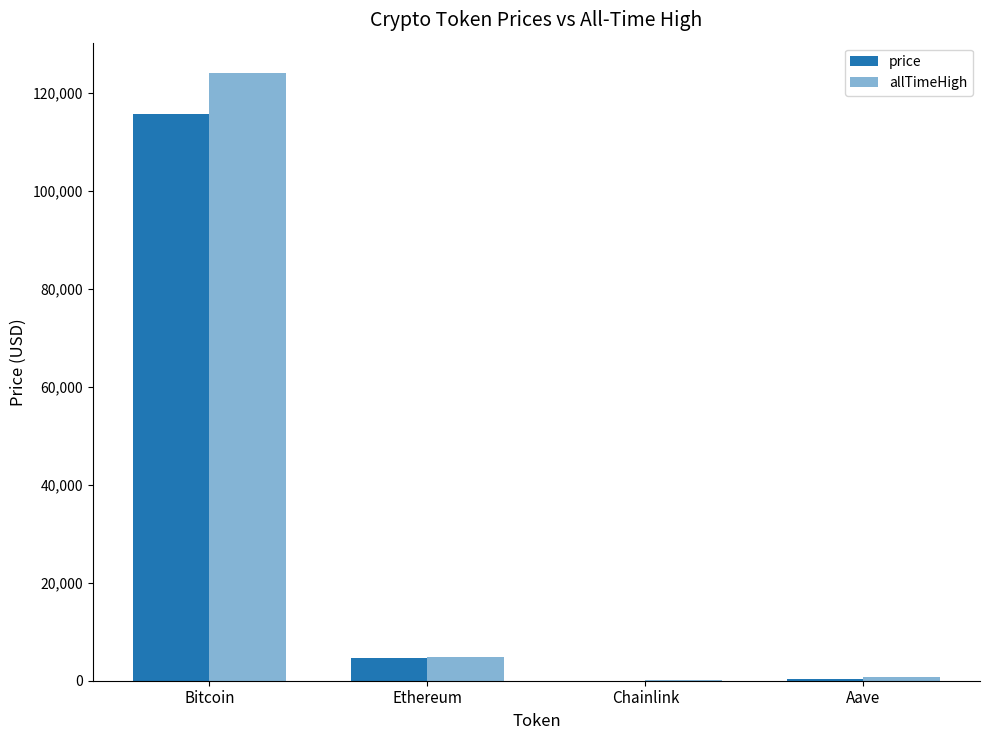

Between Aave and Bitcoin, which is larger?

Bitcoin